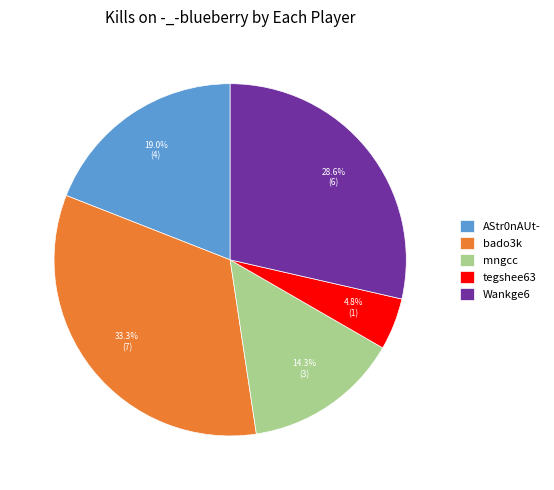

How many segments does this pie chart have?

5